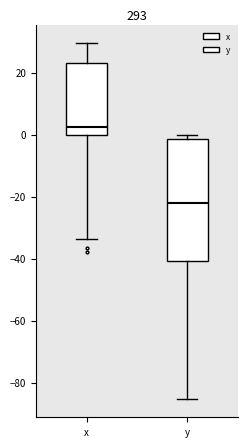

Comparing the boxes themselves (not the whiskers), which one is the tallest?

y